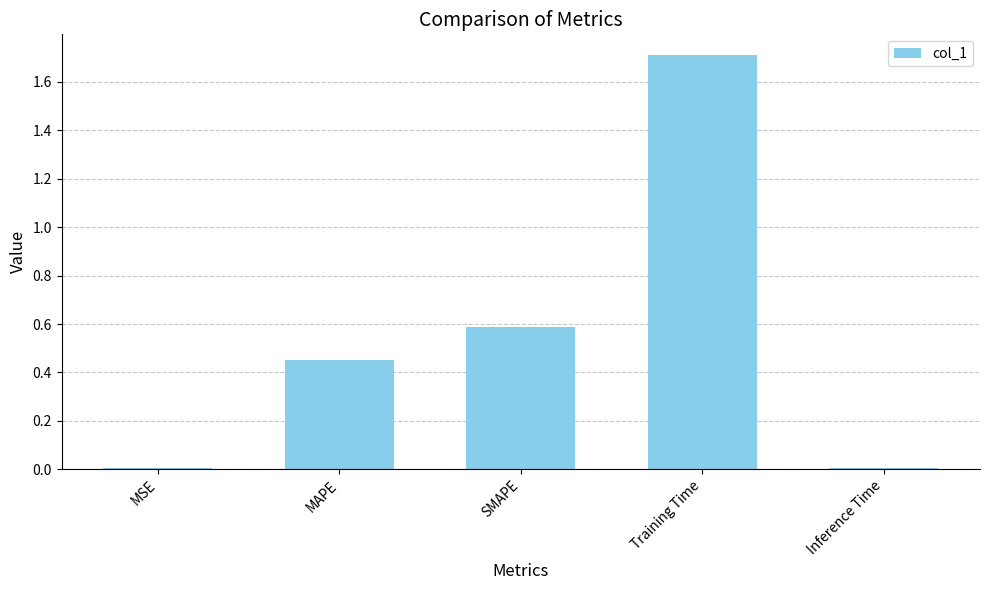

Read the value at SMAPE.

0.6